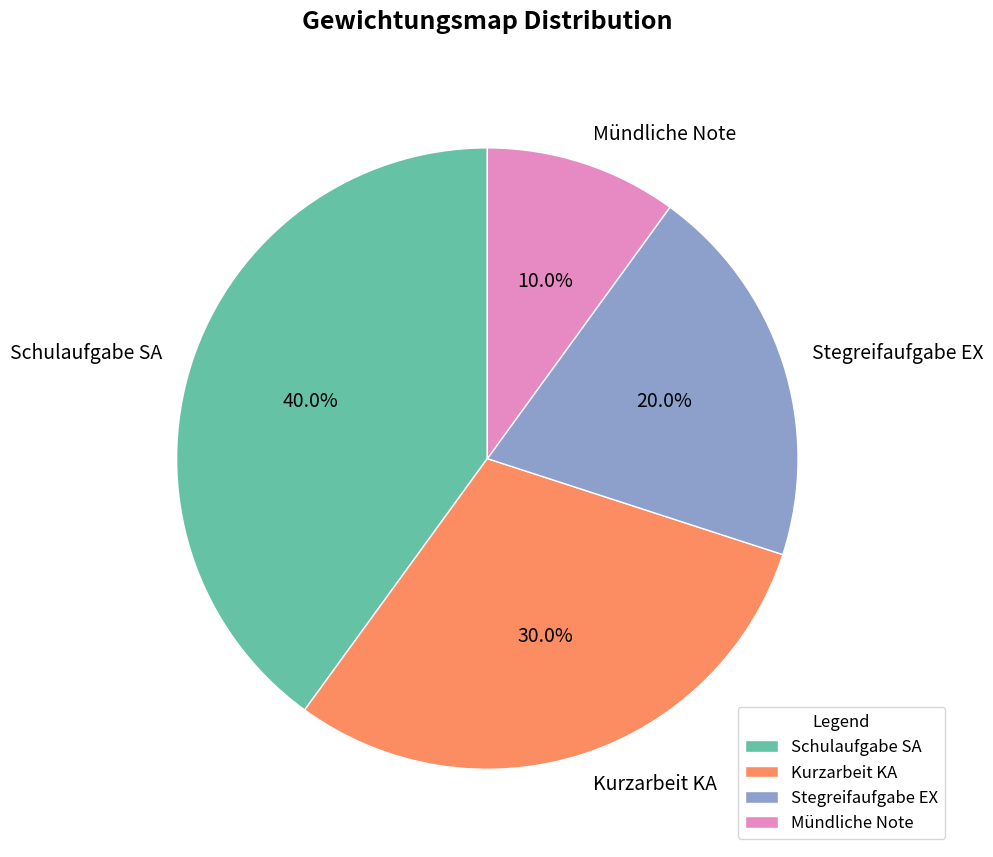

Between Schulaufgabe SA and Mündliche Note, which is larger?

Schulaufgabe SA